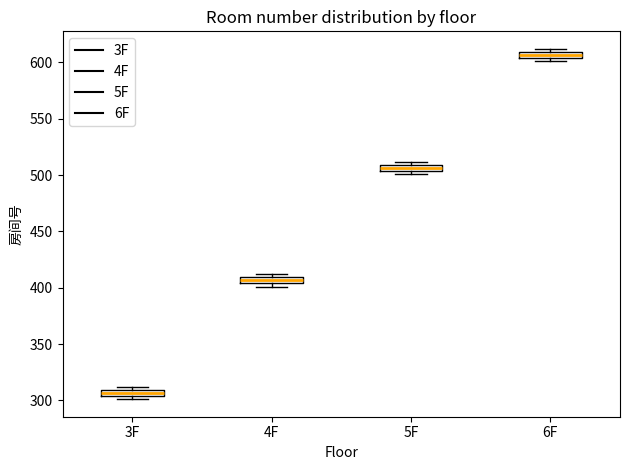

Which box's median line is the lowest?

3F